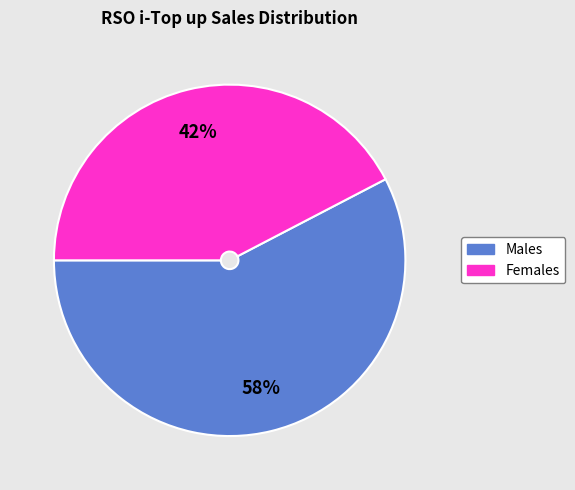

To the nearest percent, what is the average slice percentage?

50%